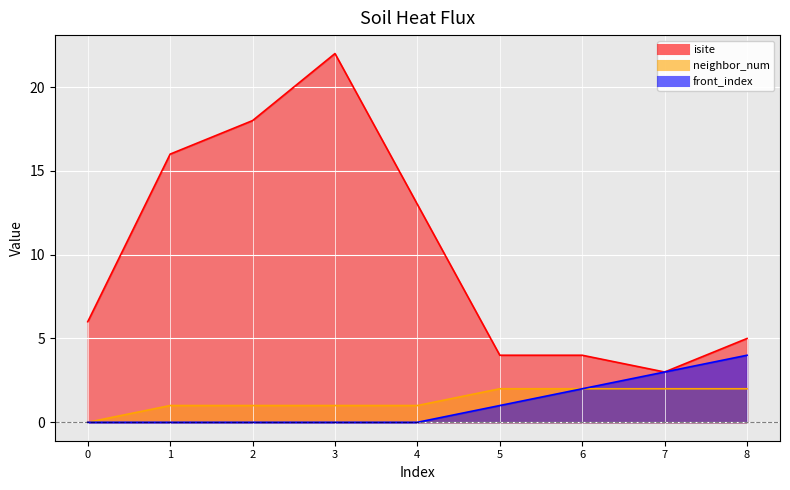

Reading left to right, extract all data points from this chart.

isite: 6	16	18	22	13	4	4	3	5
neighbor_num: 0	1	1	1	1	2	2	2	2
front_index: 0	0	0	0	0	1	2	3	4